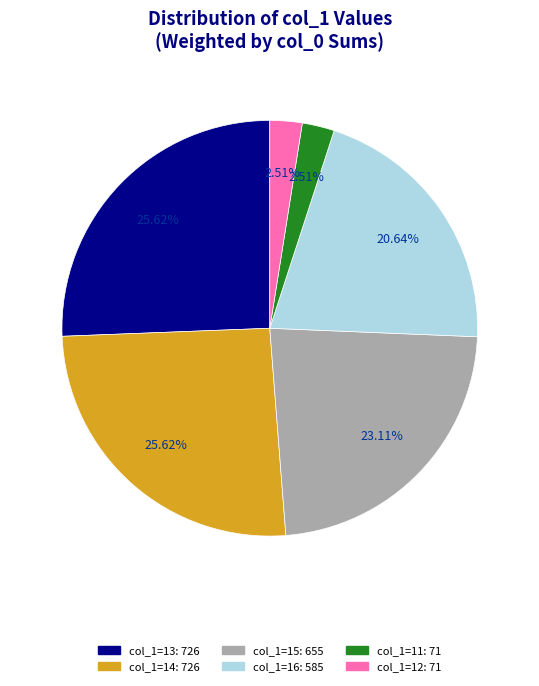

Is there a majority slice in this chart?

No